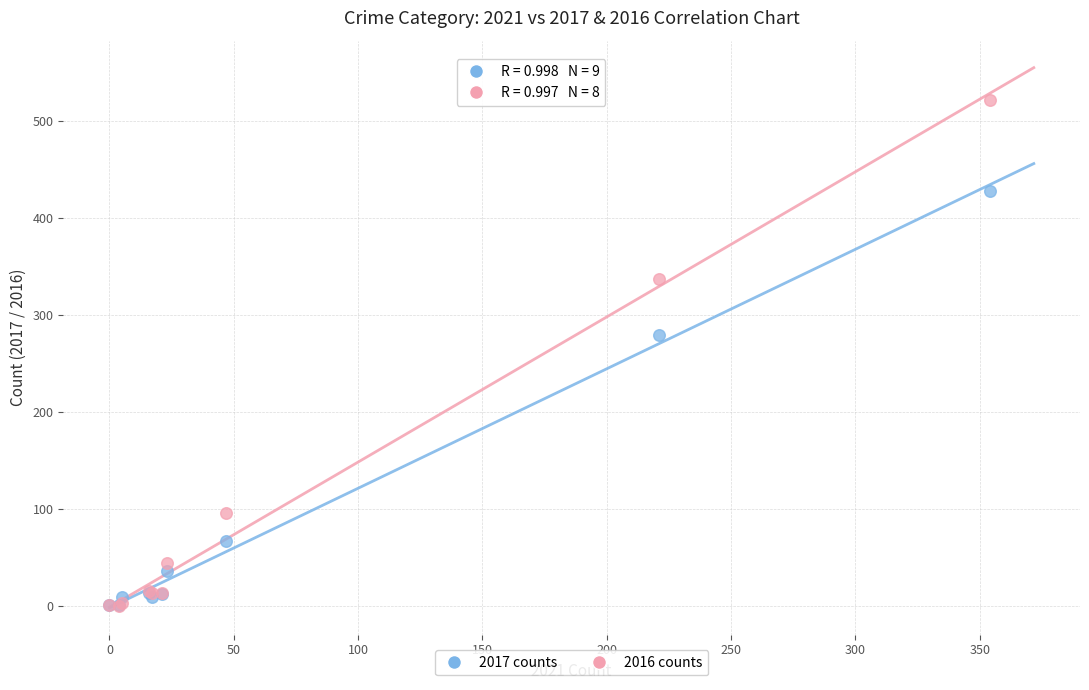

Which series has the widest spread of Y values?

2016 counts